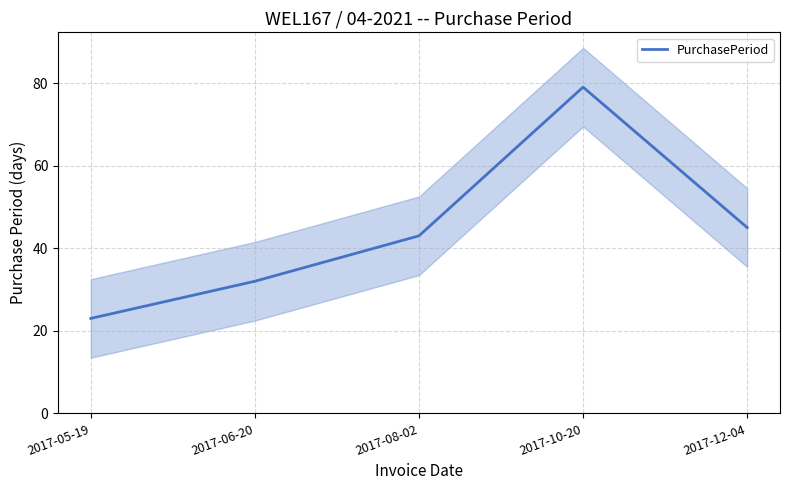

Is this an area chart (filled region under the line)?

No